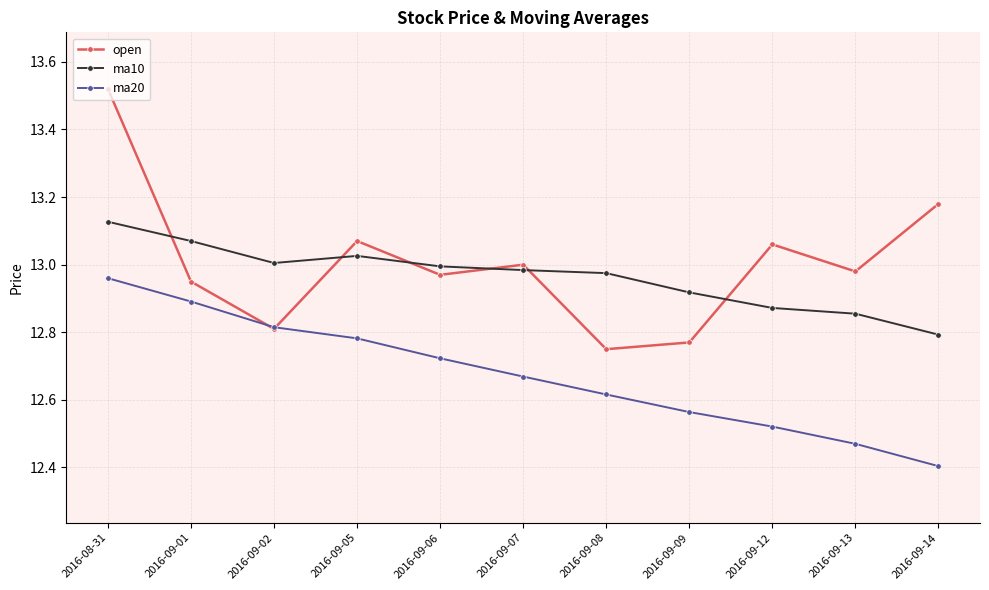

At how many categories does at least one series exceed 12?

11